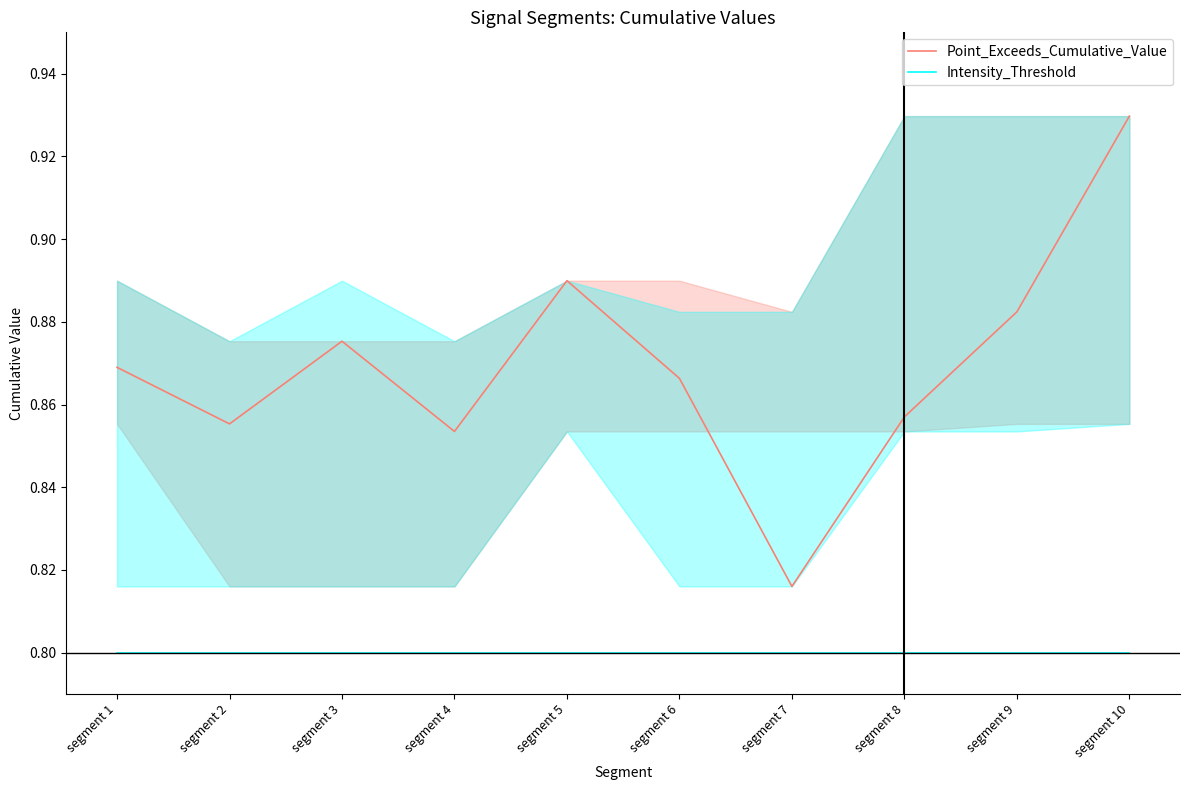

True or false: Intensity_Threshold and Point_Exceeds_Cumulative_Value cross at least once.

False